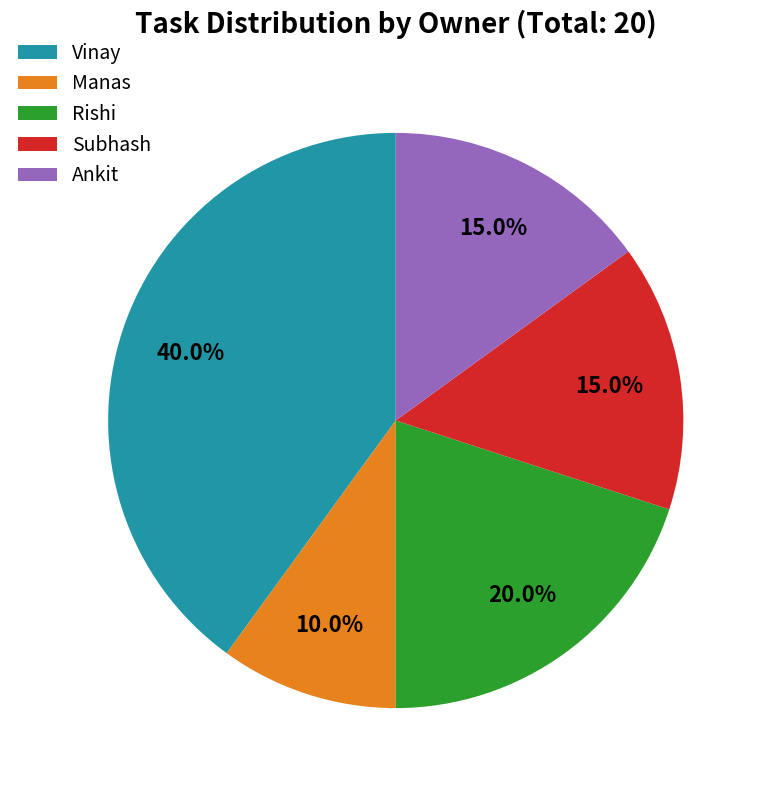

Is there any slice that represents more than half of the pie?

No